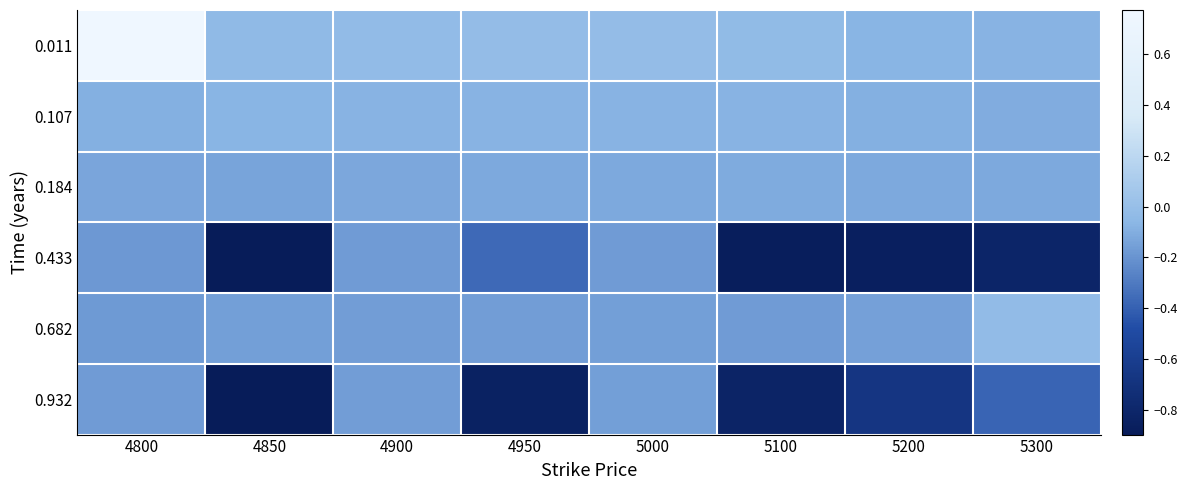

What is the total value across all series at 5200?

-2.0